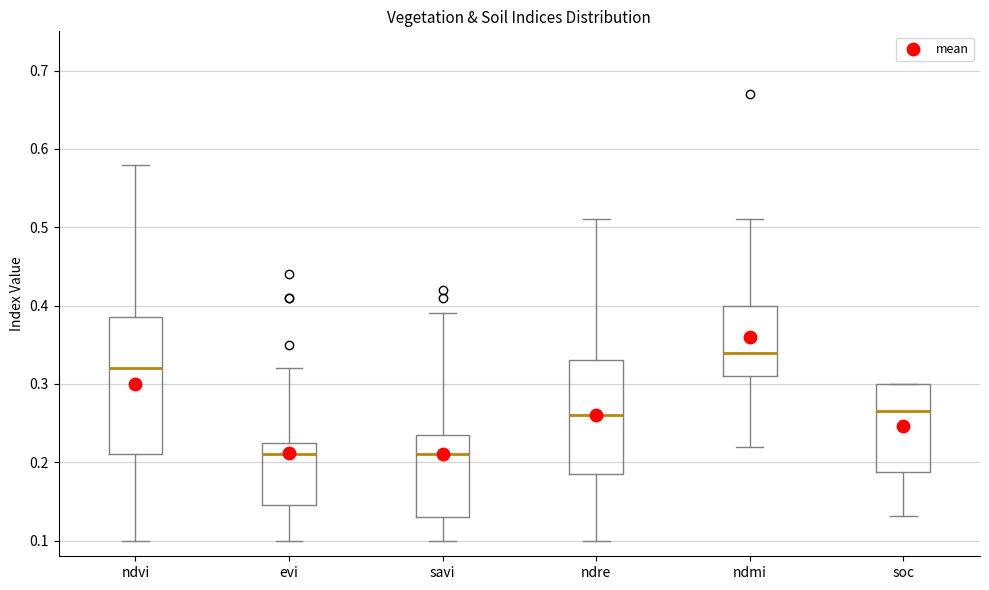

Where does the lower whisker of the box for ndmi end on the y-axis? The values are not printed on the chart, so give them approximately, as read against the axis.

0.22